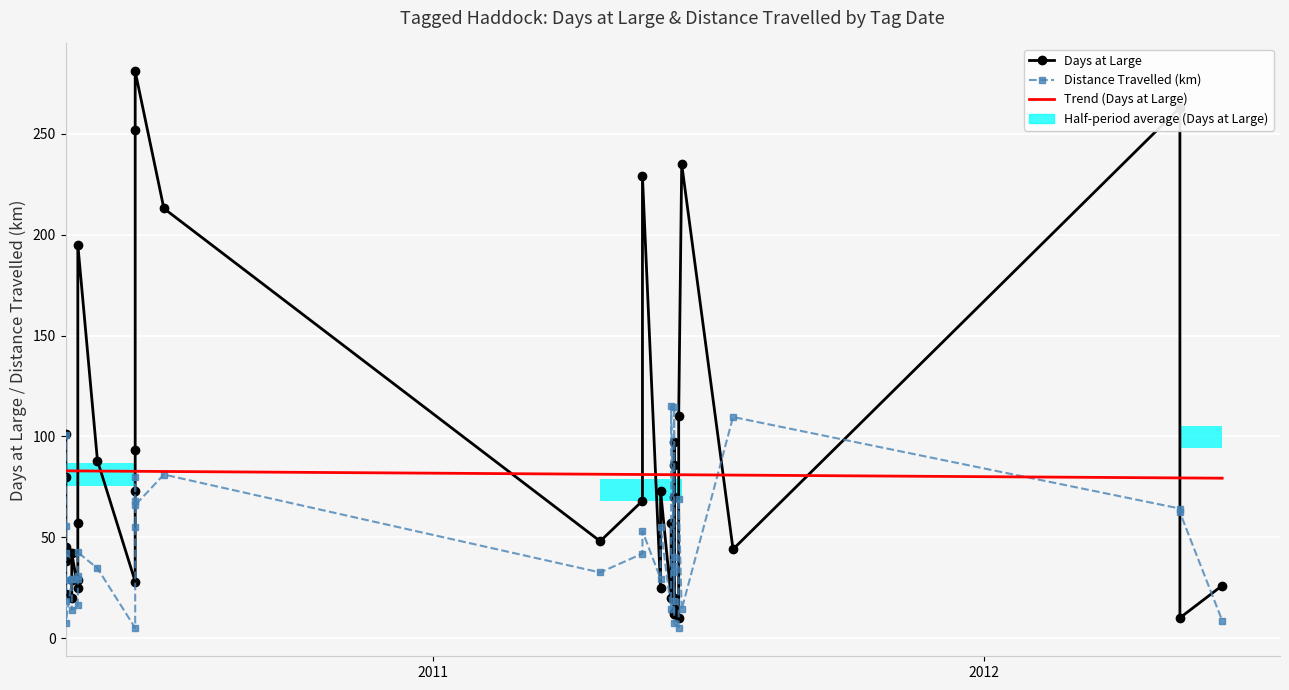

What is the average value?

82